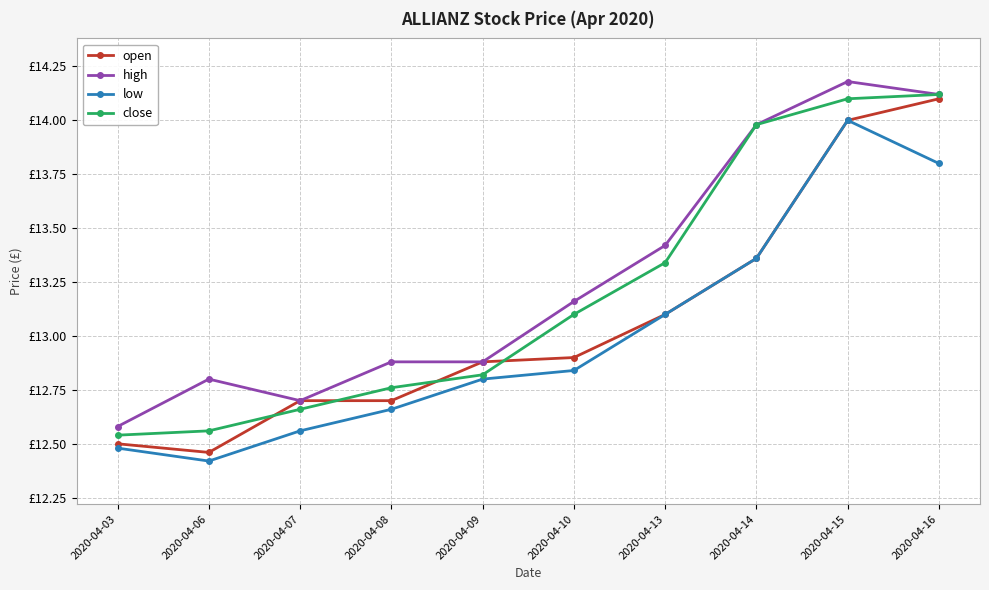

What is the minimum value for low?

12.4